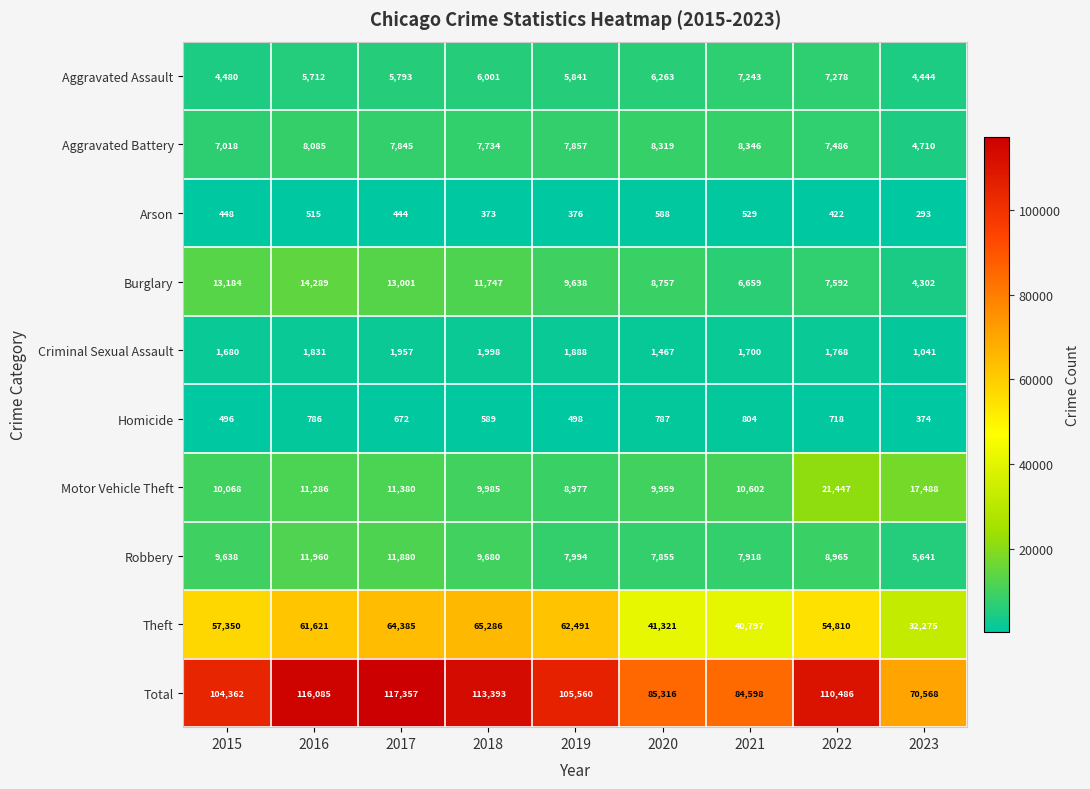

At which category is the sum across all series the highest?

2017